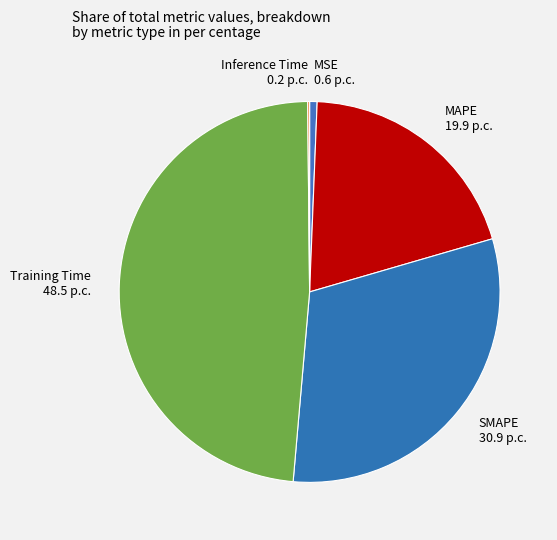

Is it true that SMAPE is 18% of the pie?

False